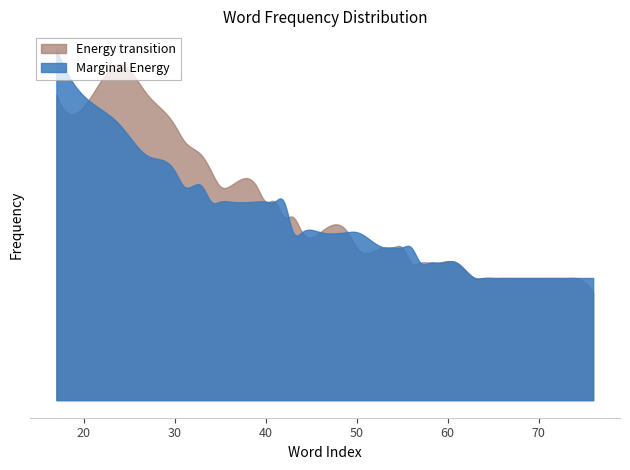

Is it true that freq_smooth equals 16 at 44?

False